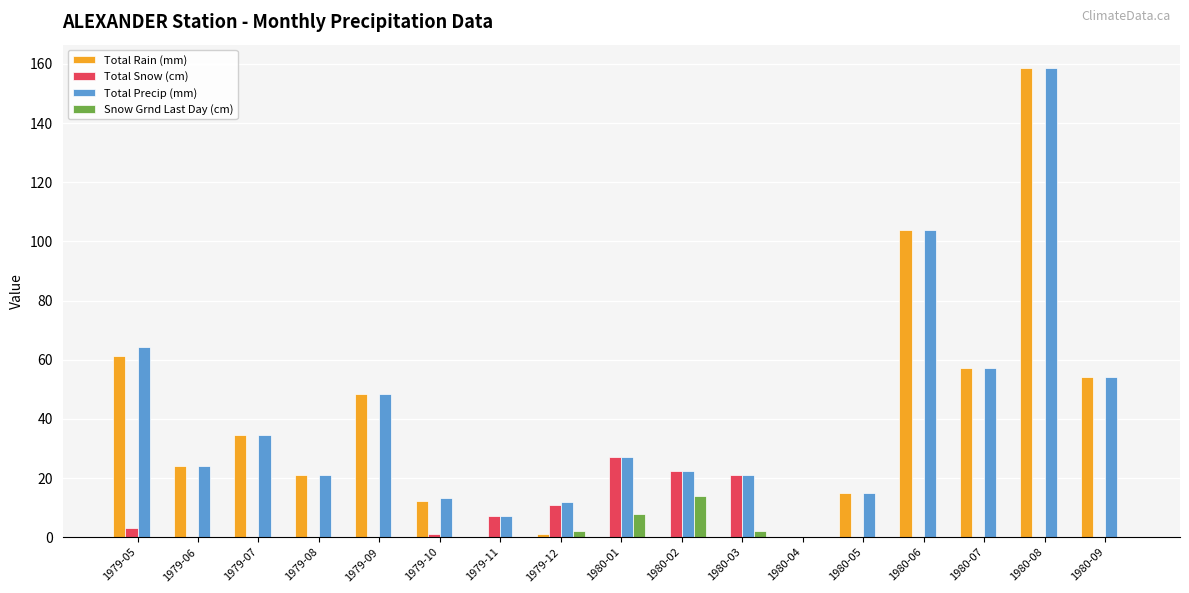

Is it true that Total Snow (cm) equals 22.5 at 1980-02?

True